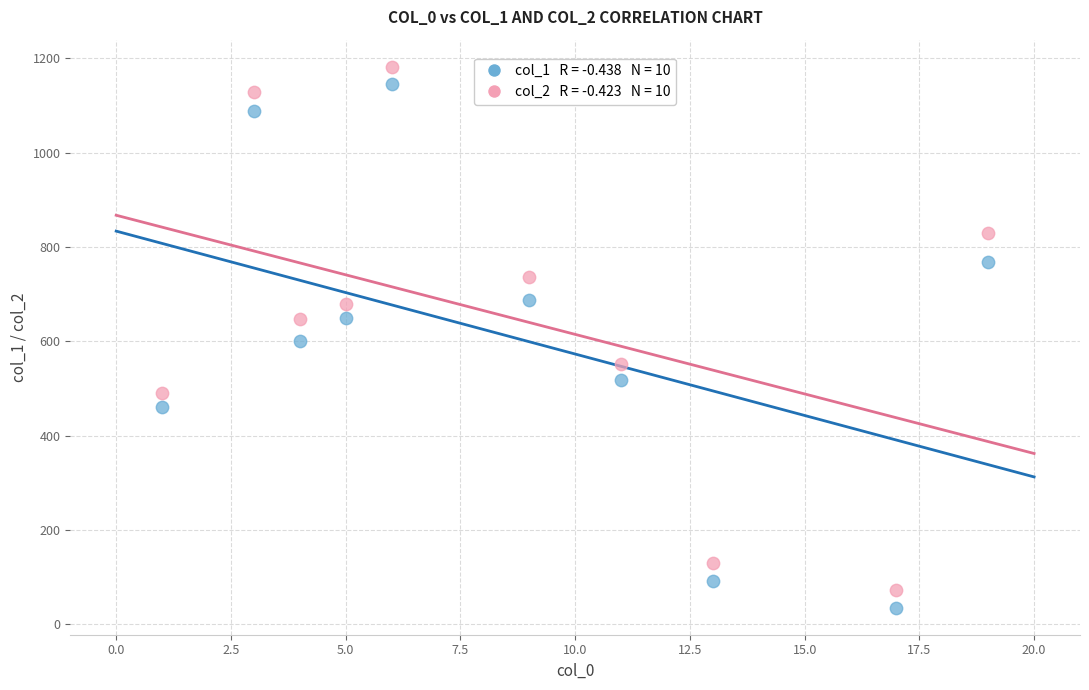

Across all data points, what is the range of Y values (max minus min)?

1147